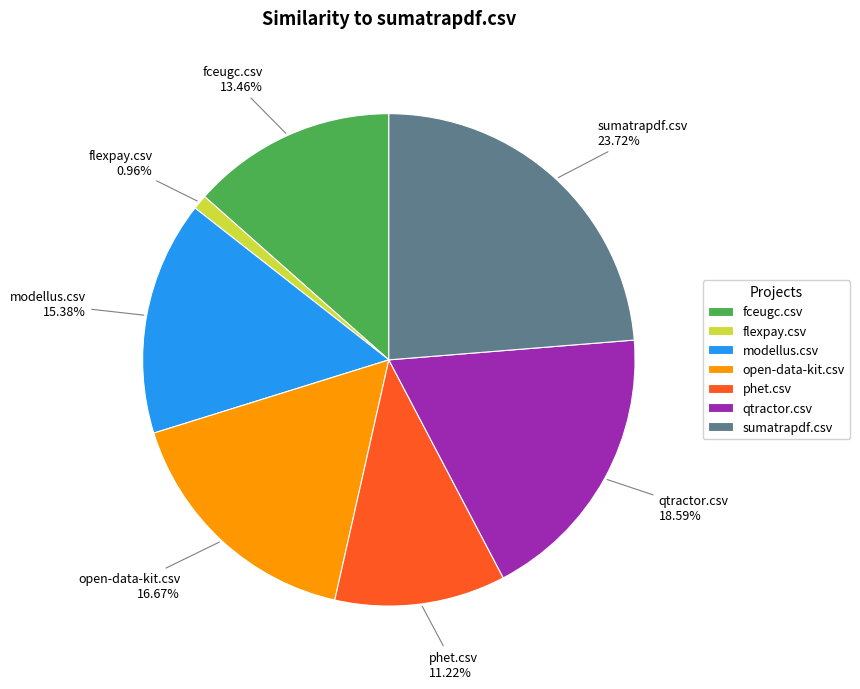

What percentage is the phet.csv slice, to the nearest percent?

11%